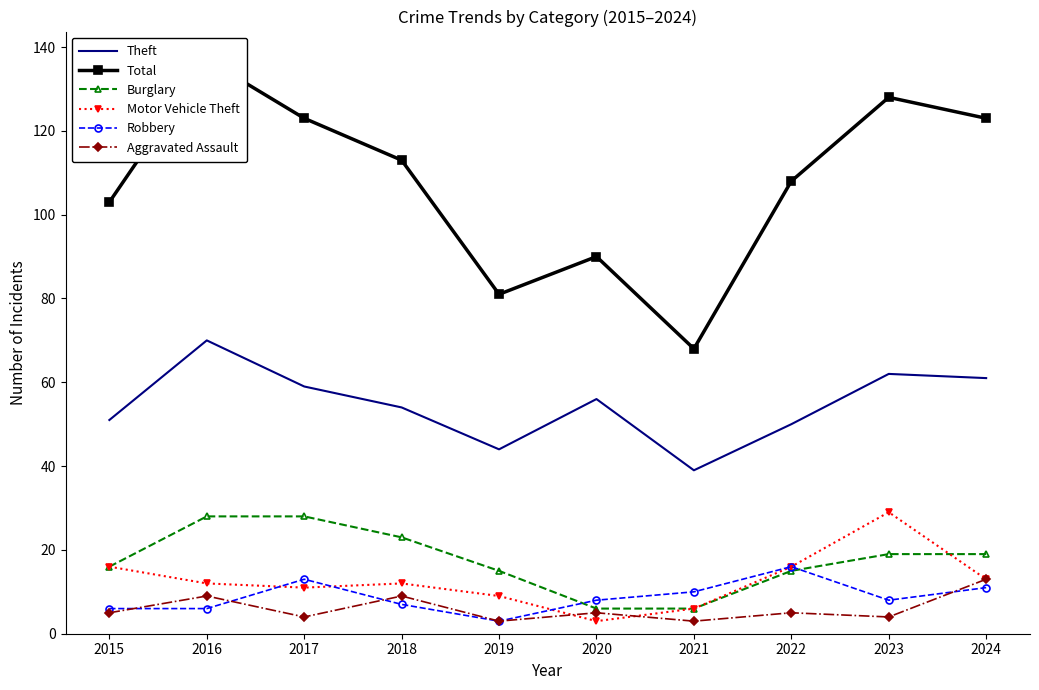

True or false: Motor Vehicle Theft has more than 1 points higher than both neighbors.

True